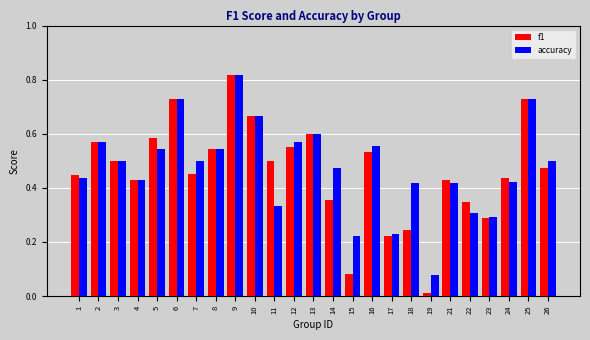

Is it true that accuracy equals 0.5 at 8?

True